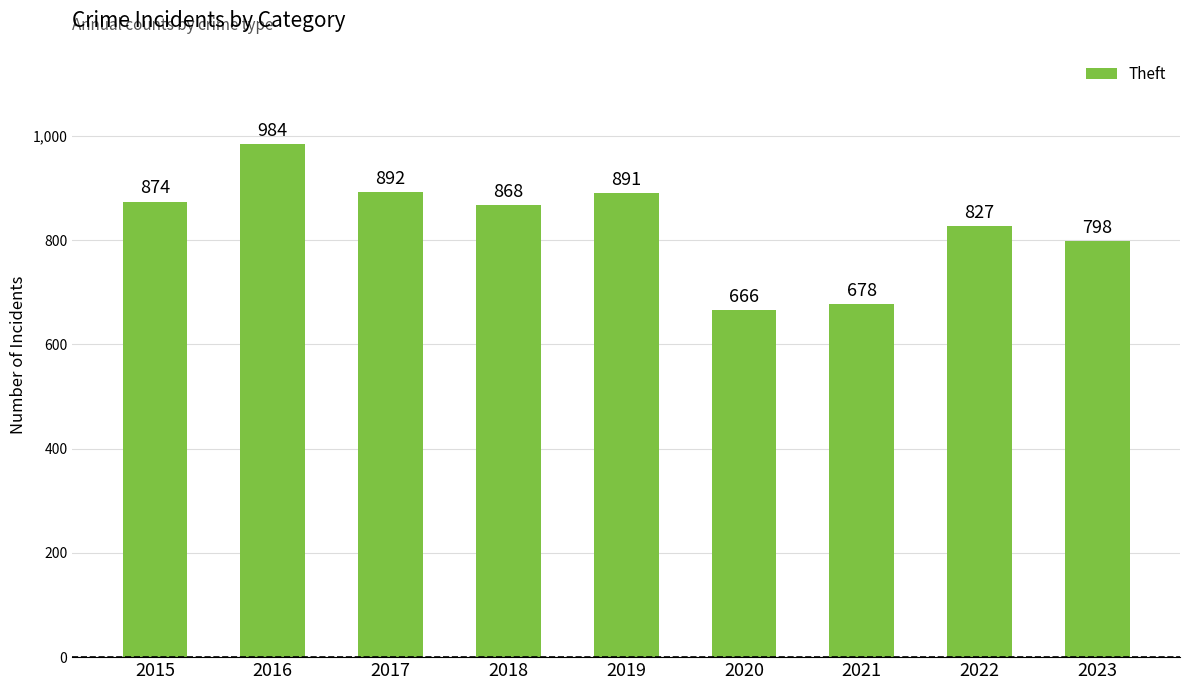

How many bars are there in total?

9